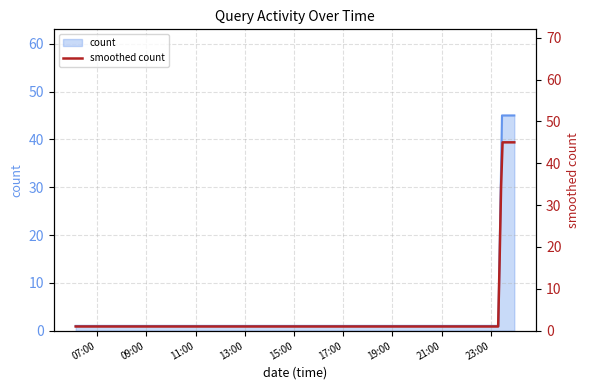

The chart shows a value of 2 at 2019-12-09 06:17:00. True or false?

False